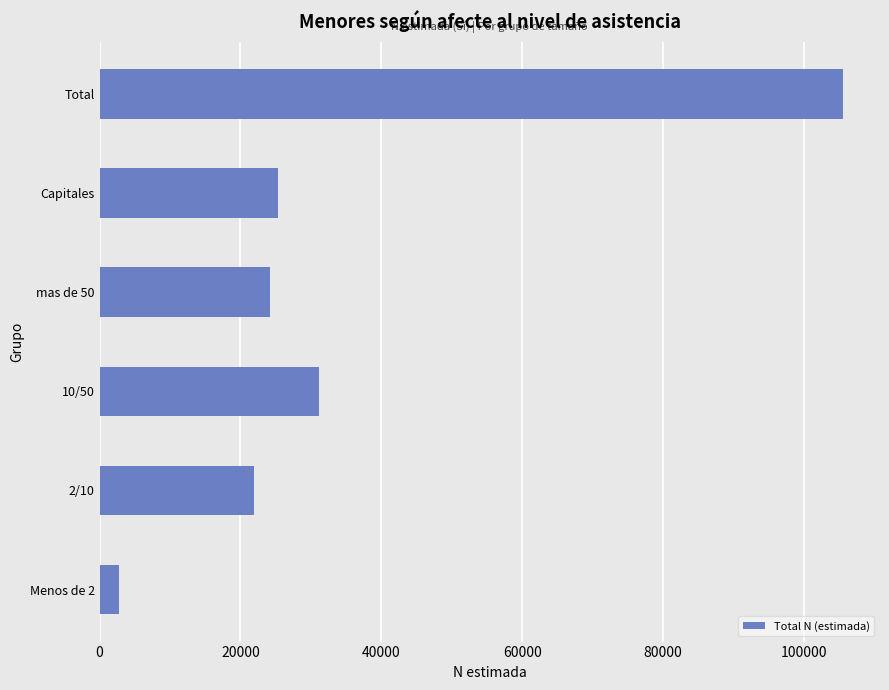

Which has a higher value, Total or mas de 50?

Total